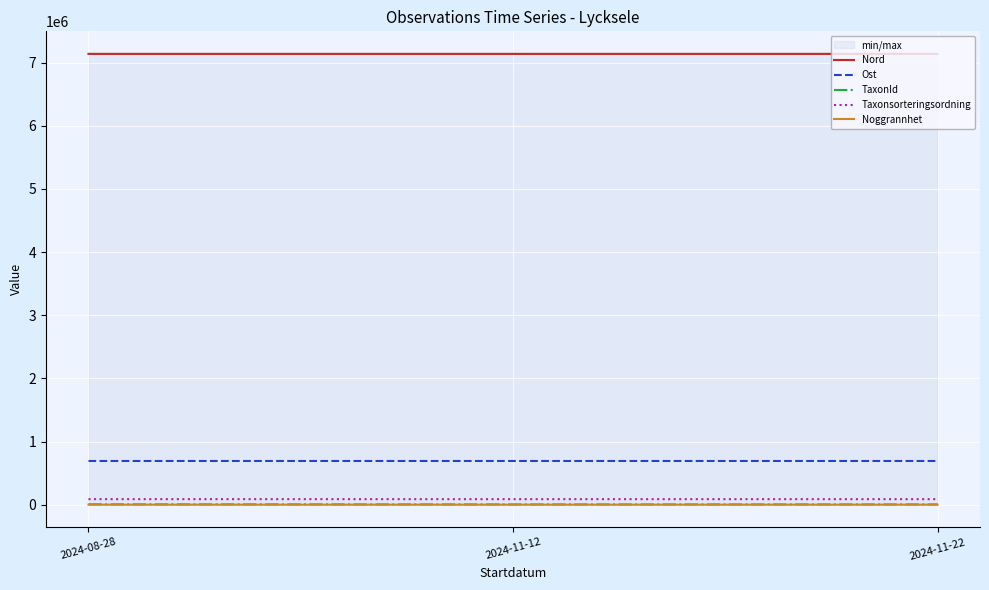

Reading right to left, transcribe all the data shown in this chart.

Nord: 7138380.0	7138393.3	7138403.3
Ost: 691911.0	691932.3	691915.0
TaxonId: 3625.0	3625.0	5051.0
Taxonsorteringsordning: 87174.0	87174.0	87538.7
Noggrannhet: 5.0	5.0	10.0